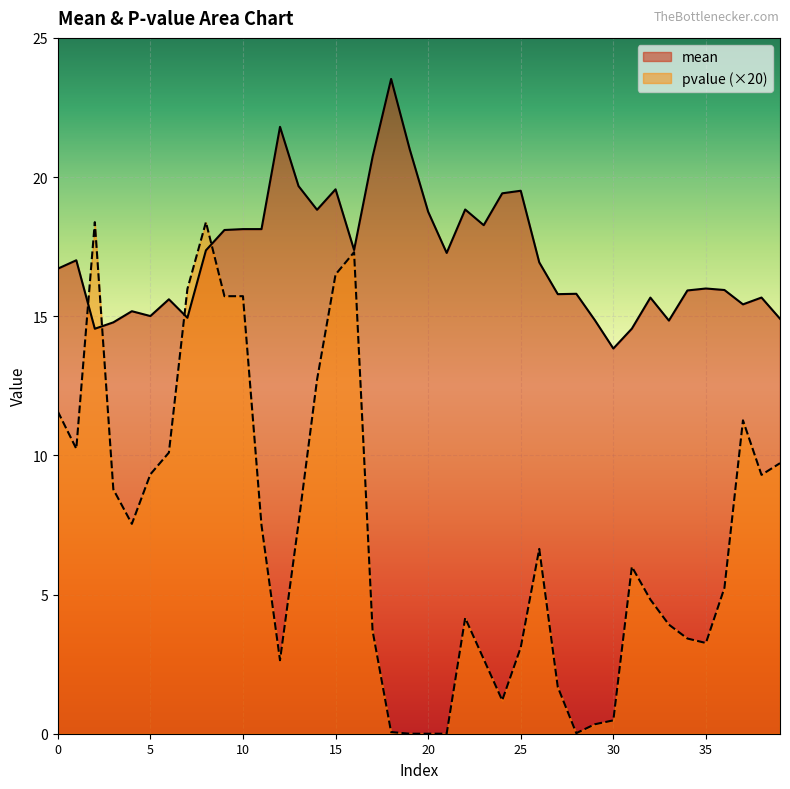

At which label is pvalue closest to 9?

3